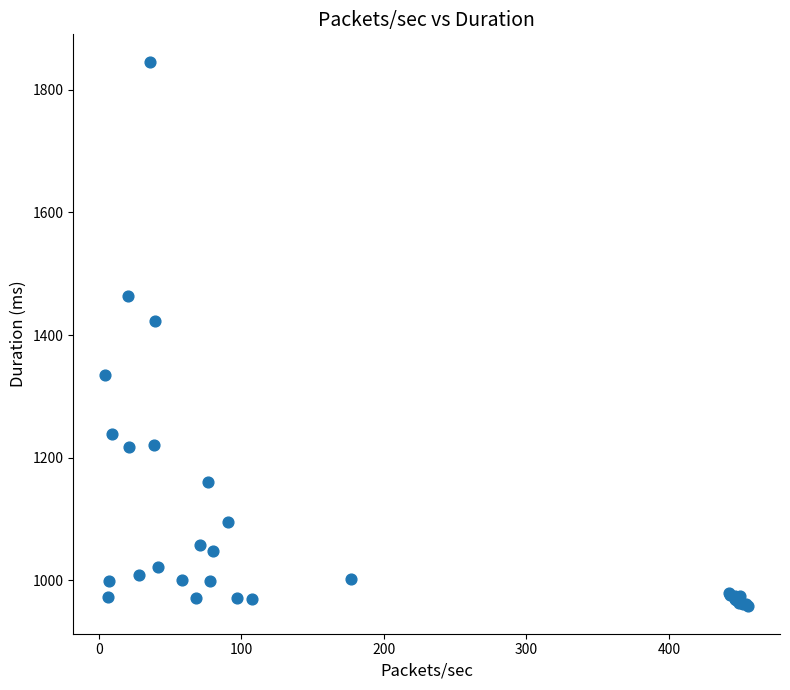

What Y value in the scatter plot is closest to 1401?

1422.9